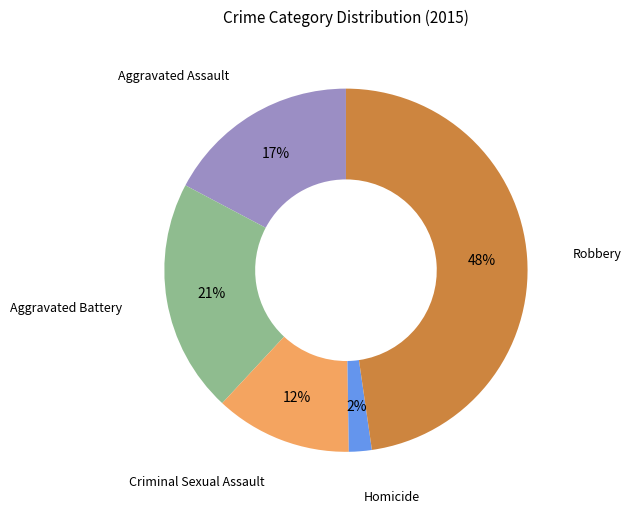

Which slice is the smallest?

Homicide